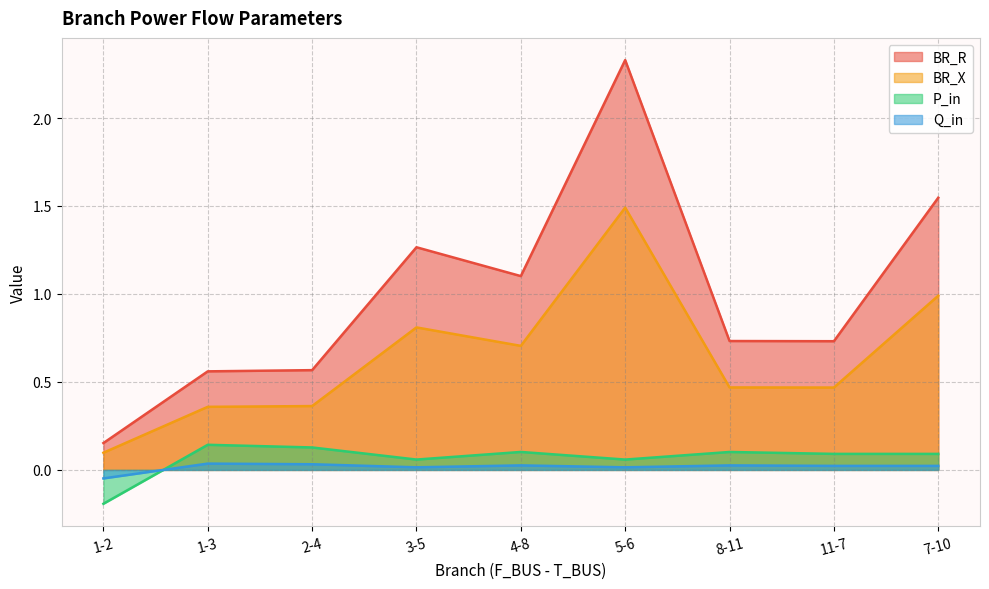

Rank the series at 4-8 from lowest to highest value.

Q_in, P_in, BR_X, BR_R